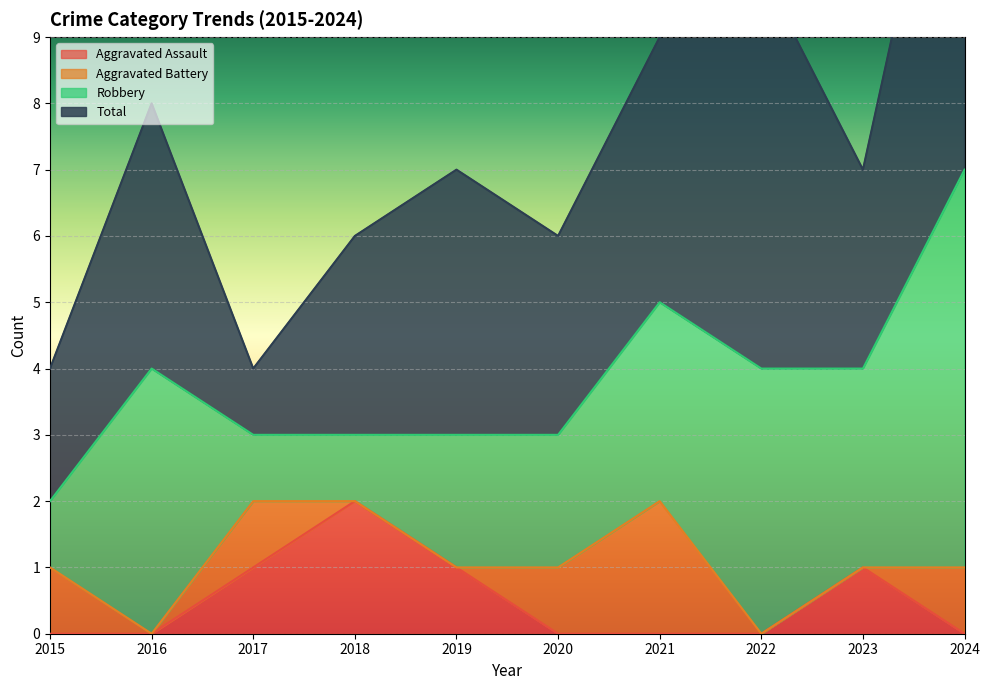

True or false: Aggravated Assault has more than 0 points higher than both neighbors.

True